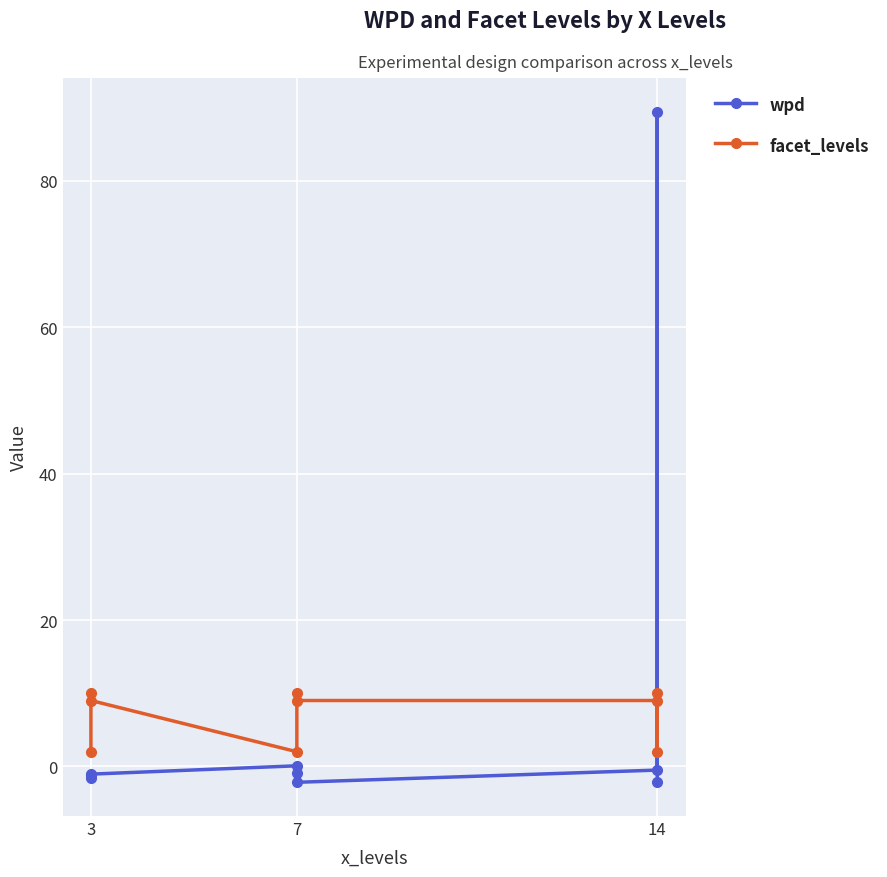

Rank the series at 3 from lowest to highest value.

wpd, facet_levels